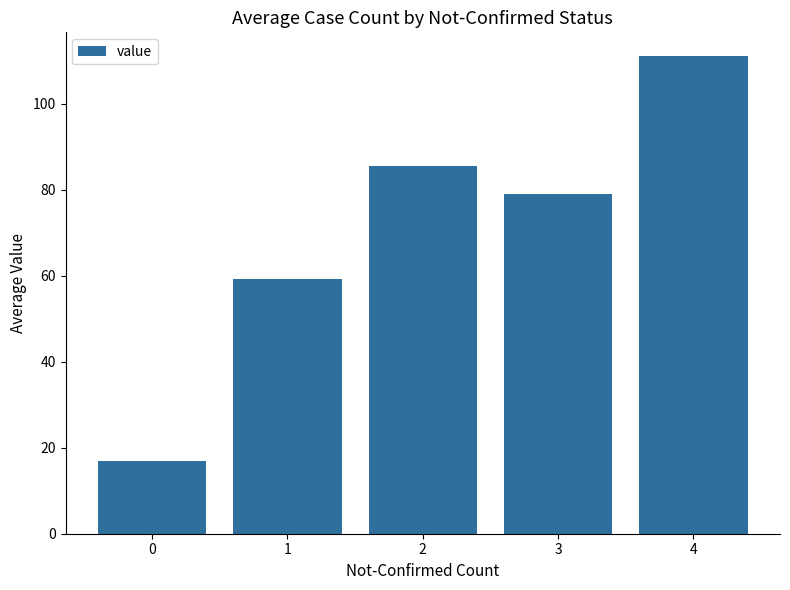

At which category does the chart reach its peak across all series?

4